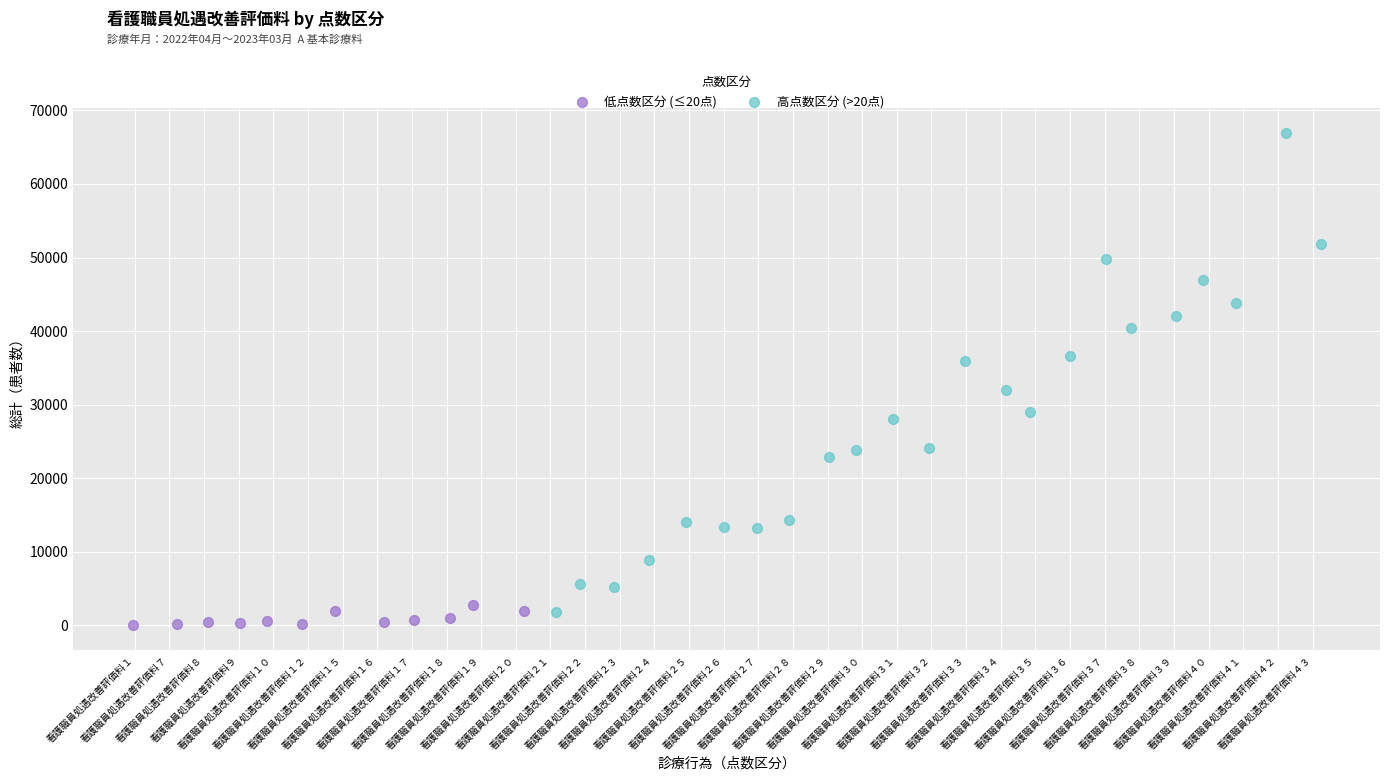

Which series reaches the maximum Y coordinate?

高点数区分 (>20点)